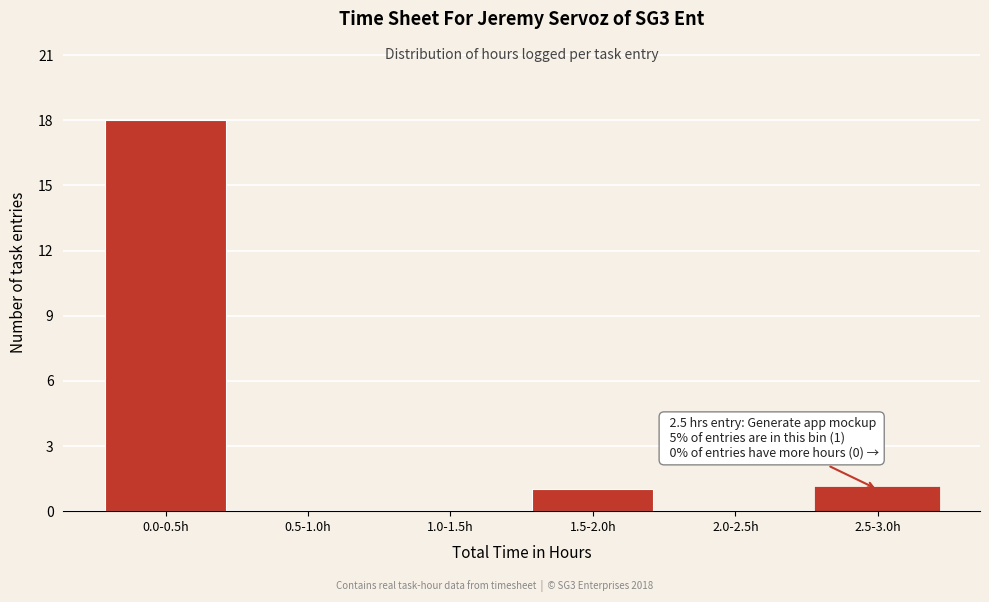

Reading left to right, transcribe all the data shown in this chart.

0.0-0.5h=18	0.5-1.0h=0	1.0-1.5h=0	1.5-2.0h=1	2.0-2.5h=0	2.5-3.0h=1